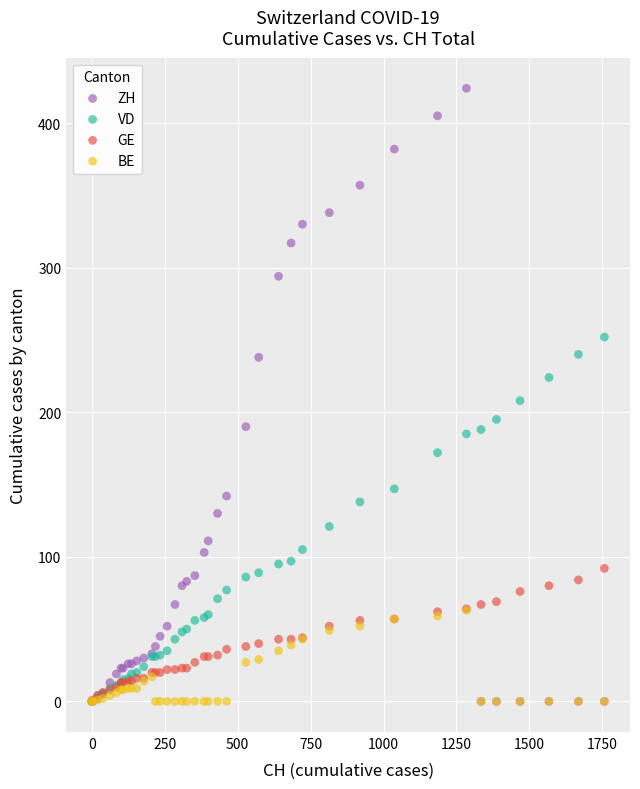

Which series contains the highest Y value?

ZH